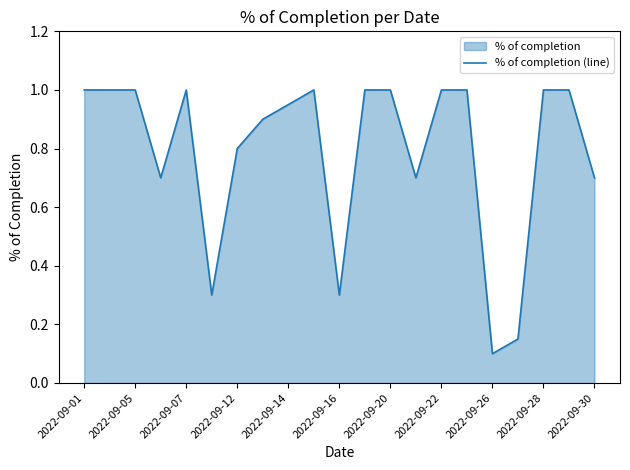

The chart shows a value of 0.4 at 2022-09-26. True or false?

False